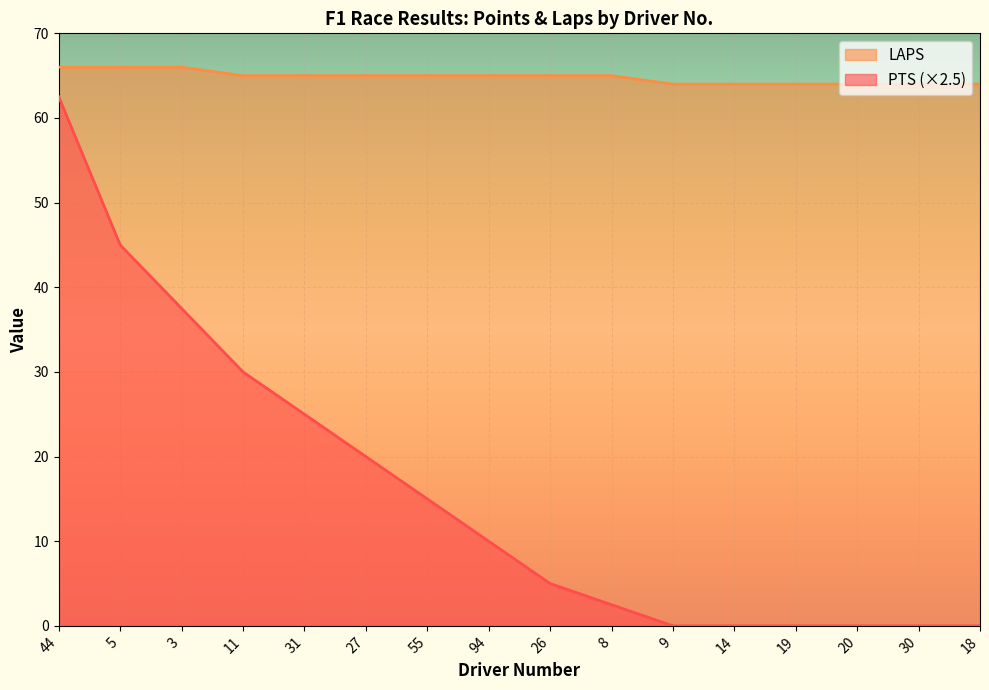

The value of PTS at 31 is 25.0. True or false?

True